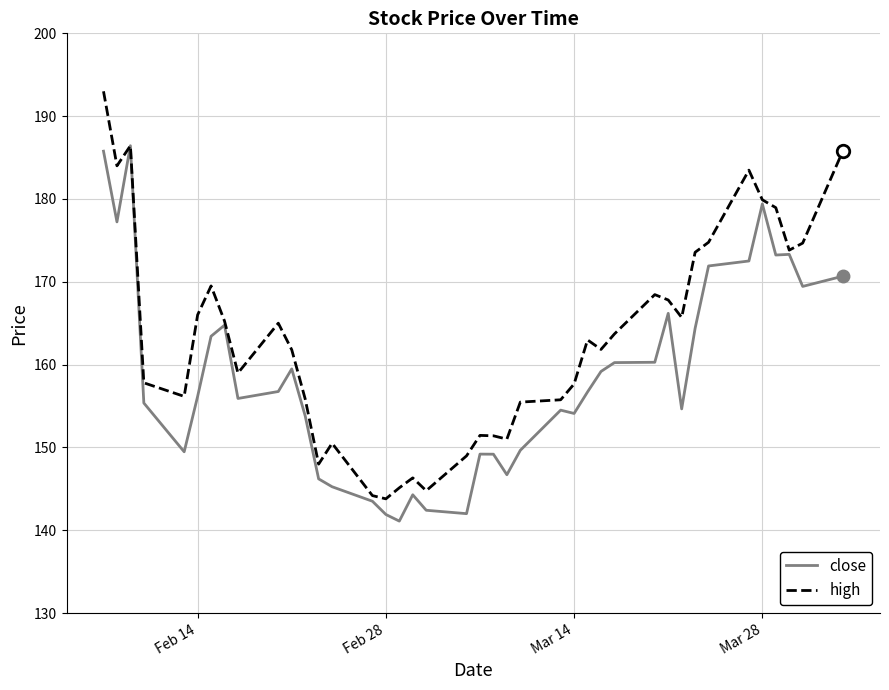

What are all the series names shown in the legend?

close, high